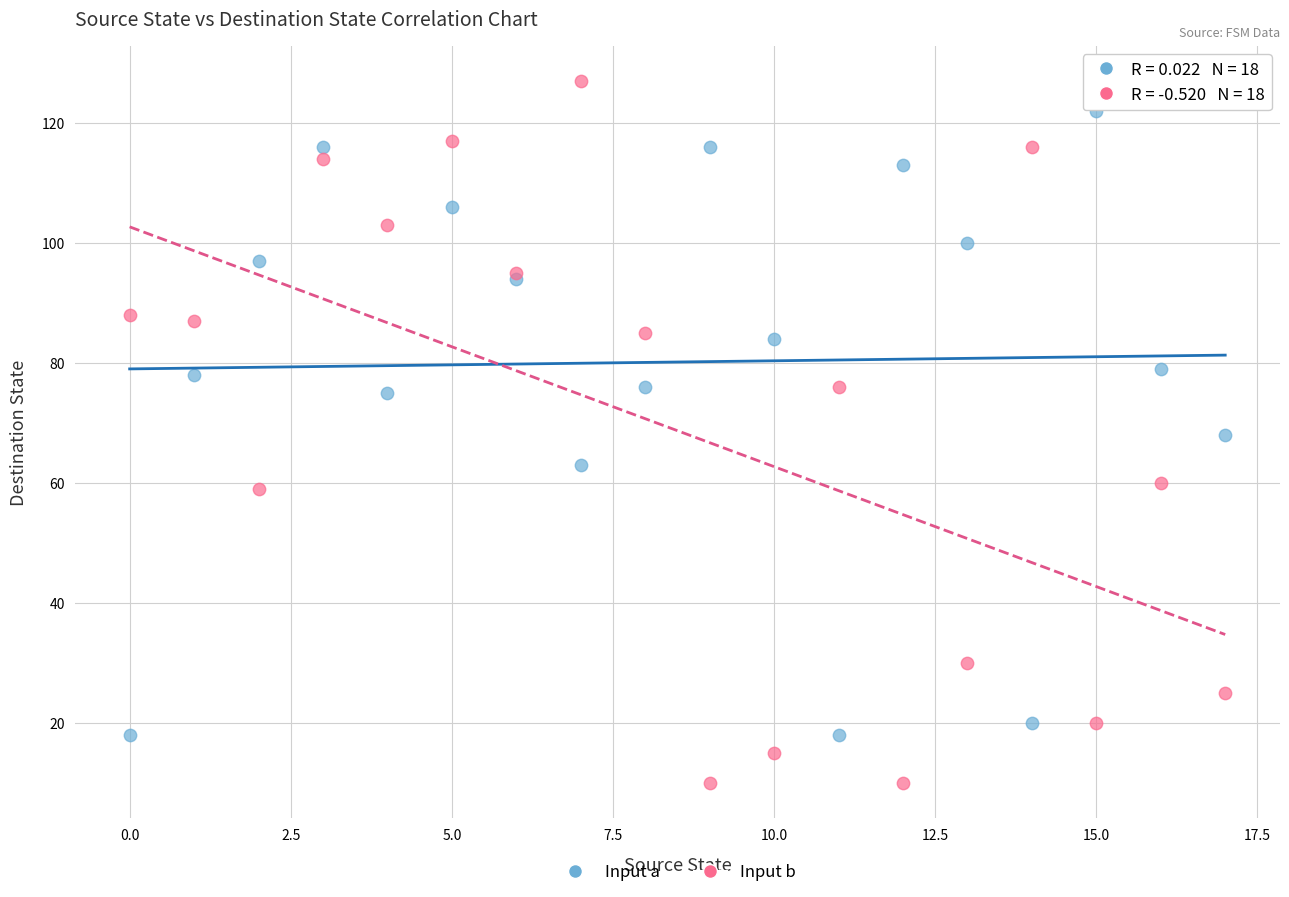

In the Input a series, what Y value is closest to 70?

68